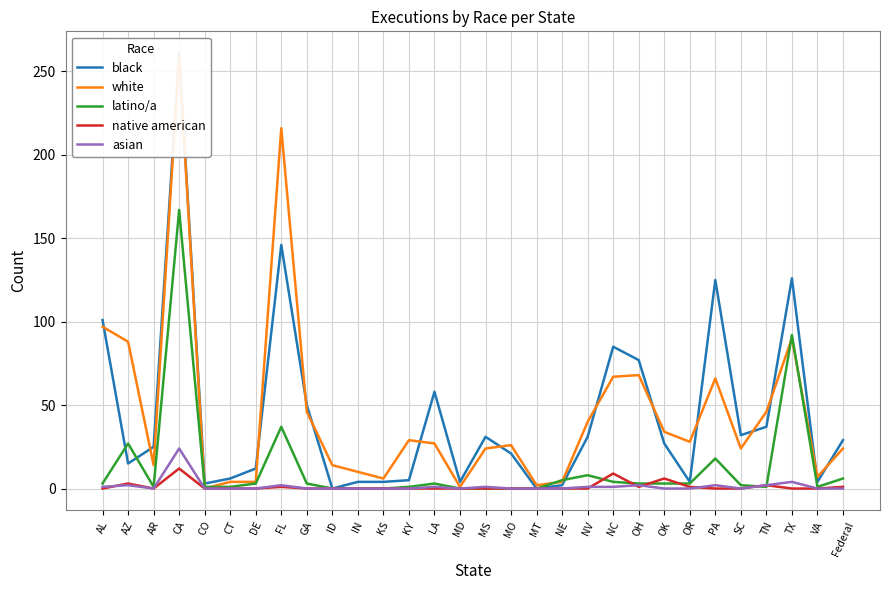

Is this an area chart (filled region under the line)?

No